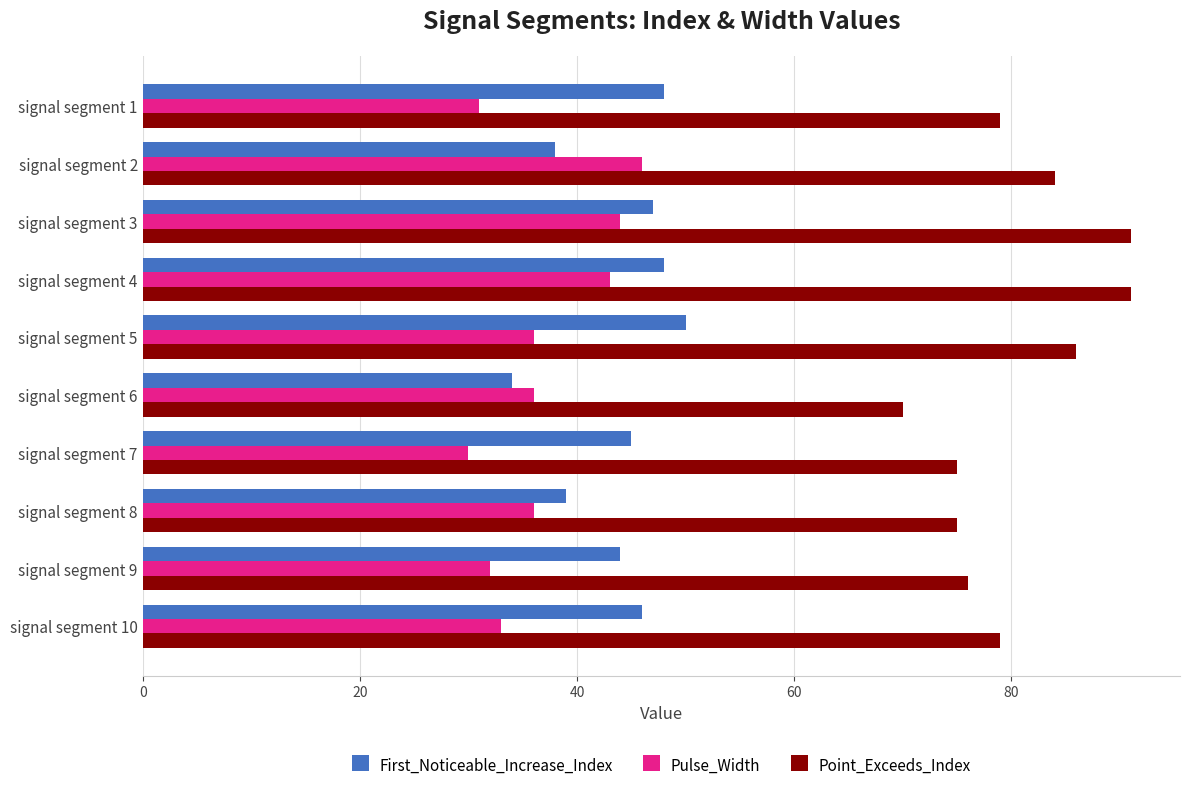

What is the average value of the Pulse_Width series?

37